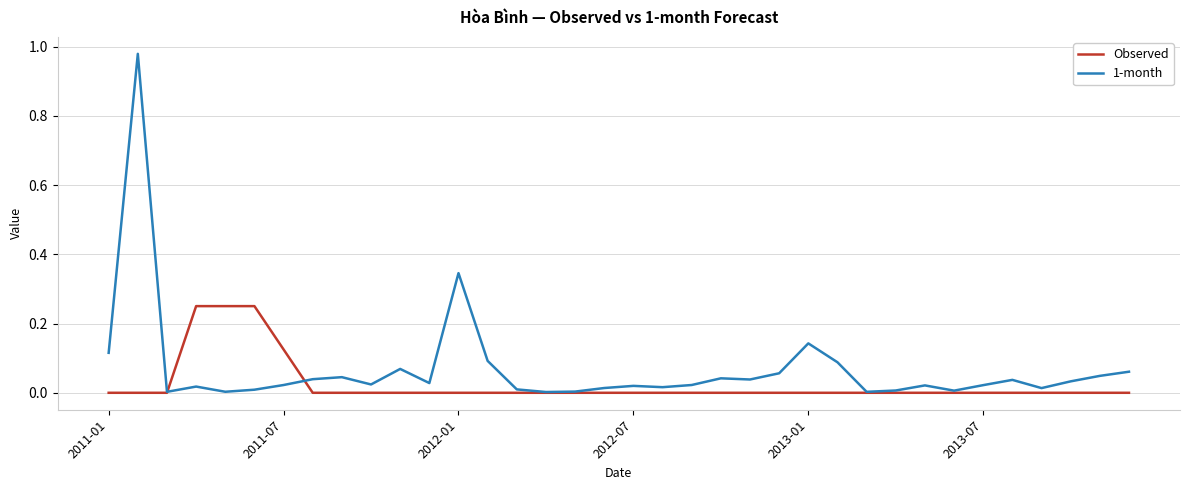

Rank the series by their average value, from lowest to highest.

Observed, 1-month